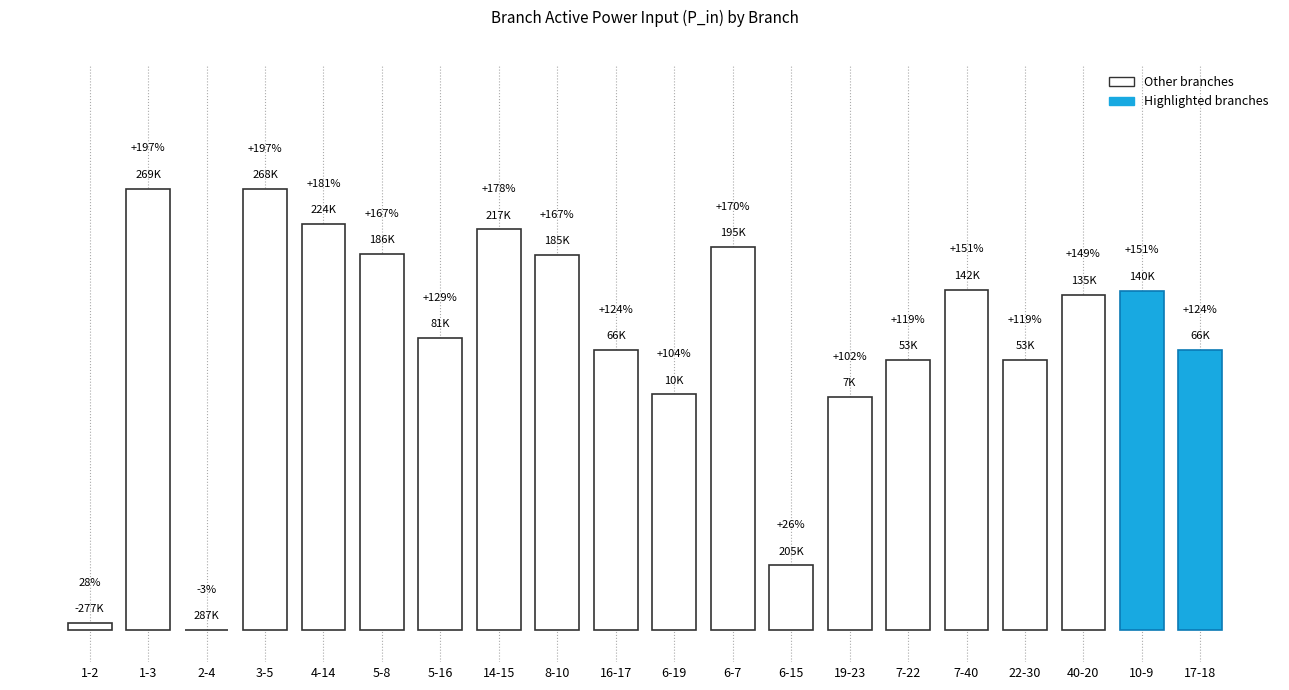

Are the bars horizontal?

No